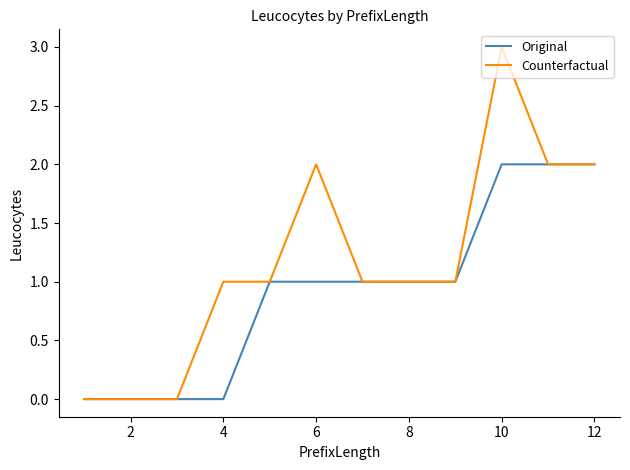

List the series in order of their overall mean, highest first.

Counterfactual, Original